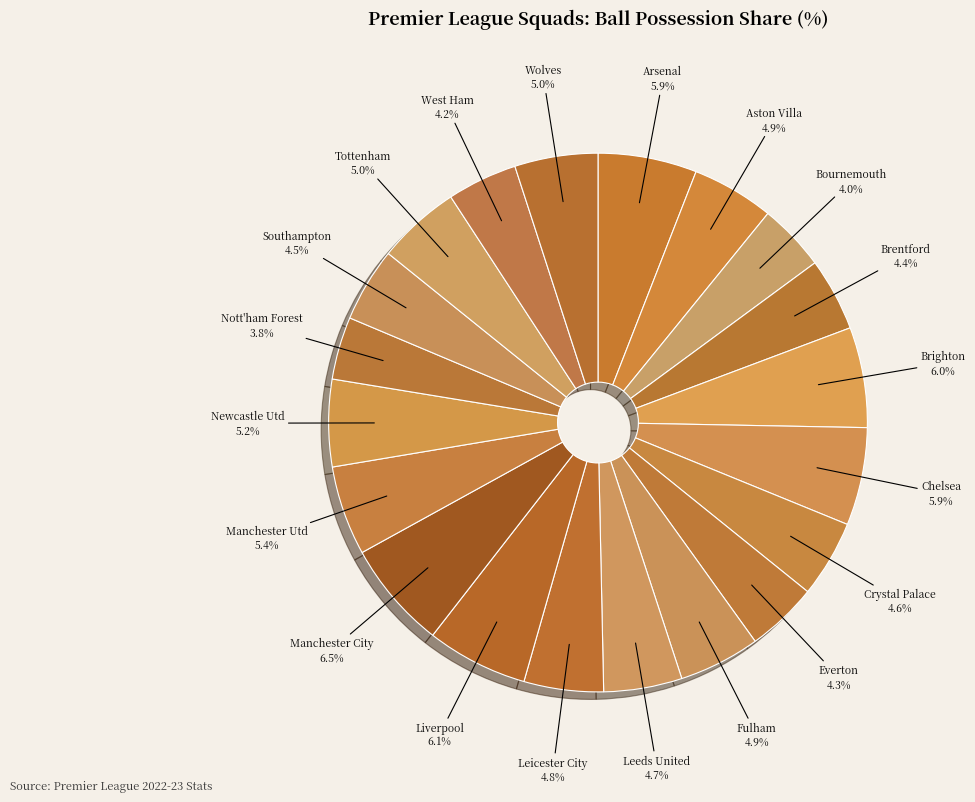

To the nearest percent, what portion does Arsenal represent?

6%